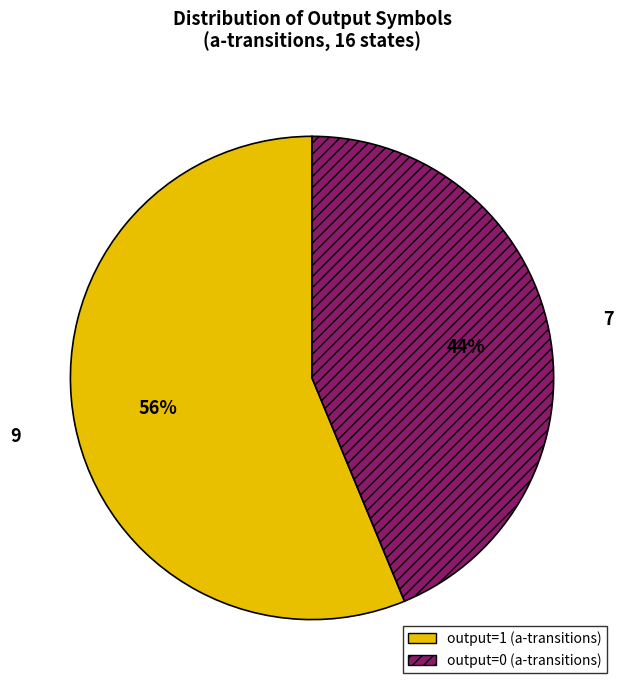

Combined, do output=1 (a-transitions) and output=0 (a-transitions) account for over 50%?

Yes